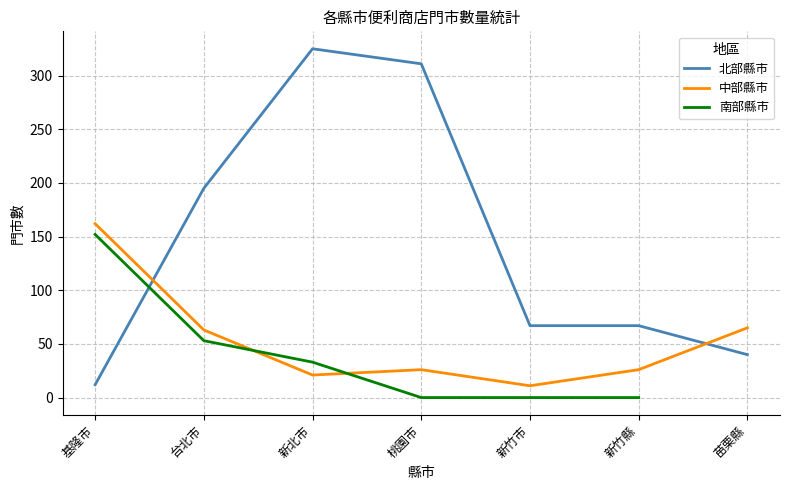

At which label does 北部縣市 reach its minimum?

基隆市